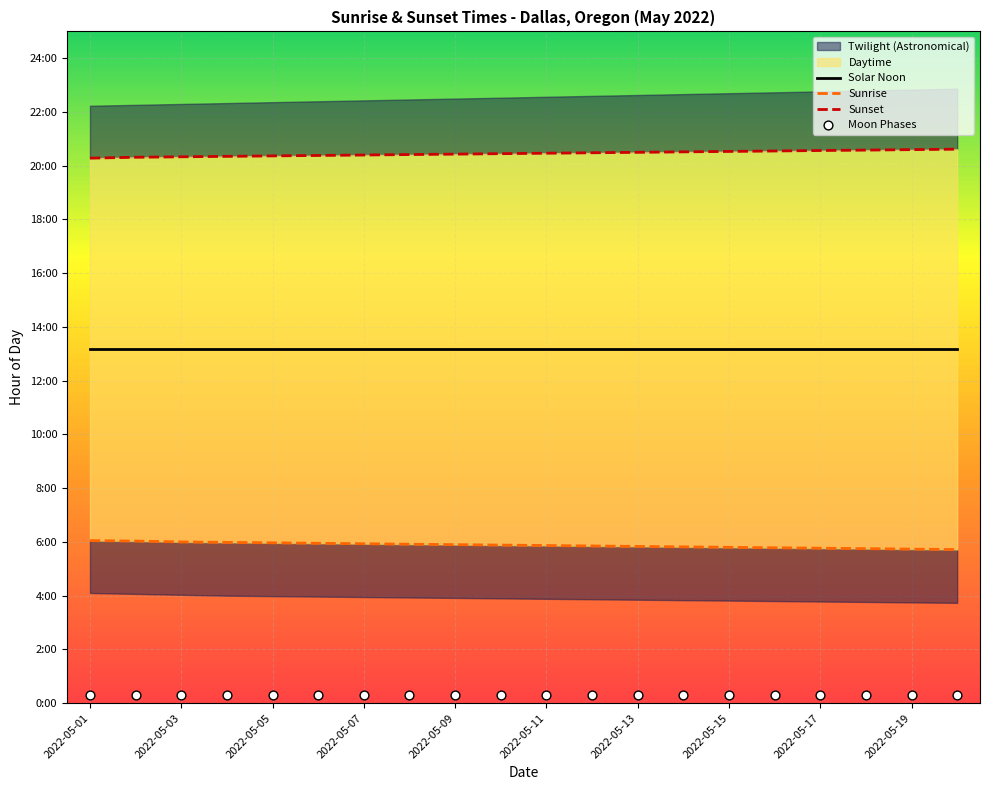

What is the total value across all series at 2022-05-01?

39.8